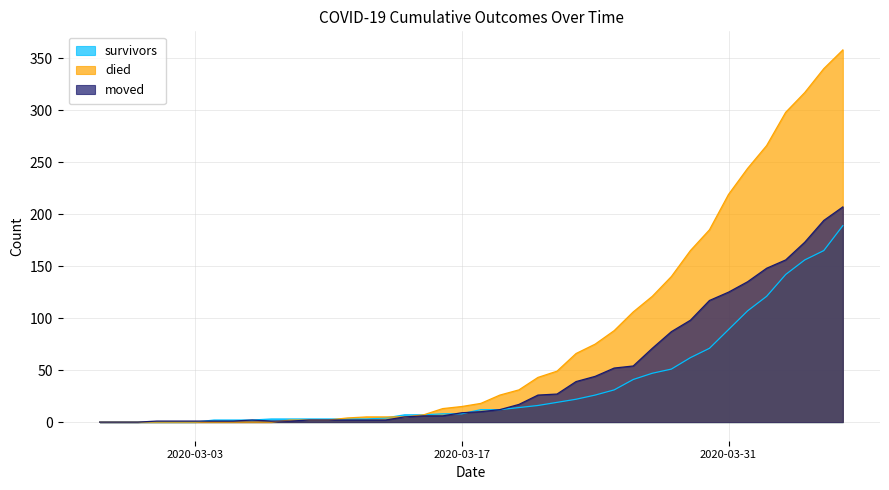

How many positive values does the moved series have?

37